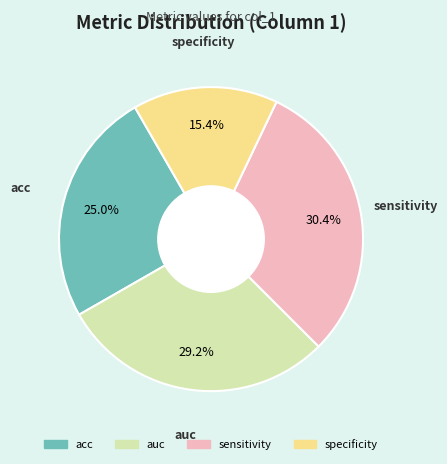

What is the total percentage of acc and specificity?

40.4%